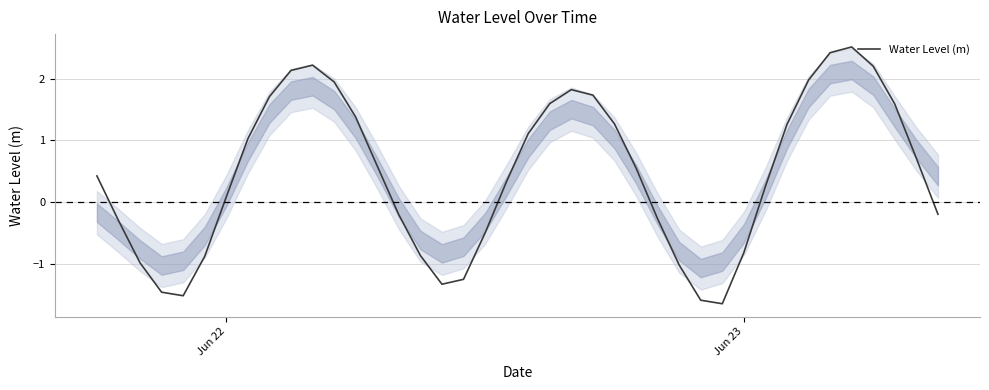

Does the chart have visible grid lines?

Yes